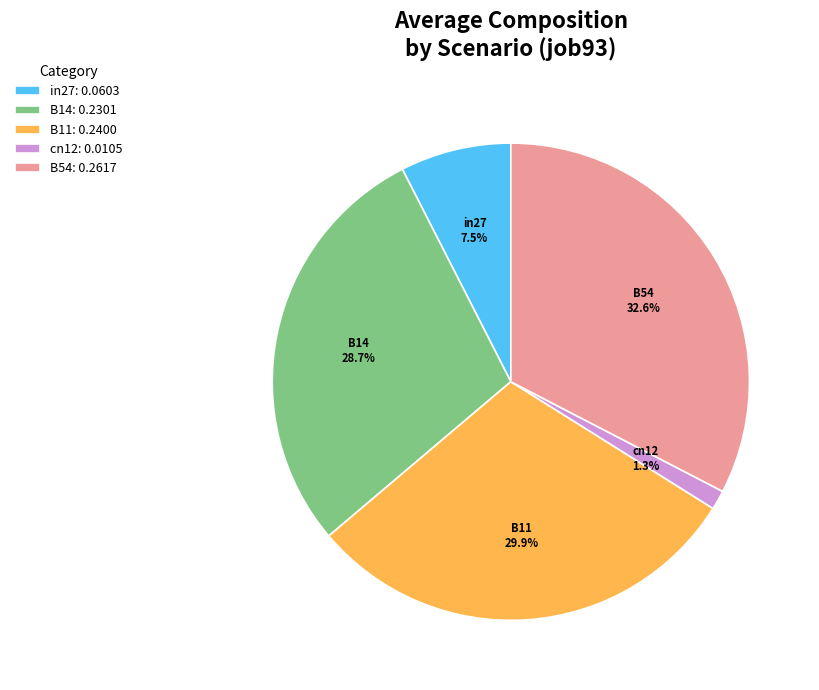

To the nearest percent, what is the difference between the in27 and B11 slice percentages?

22%